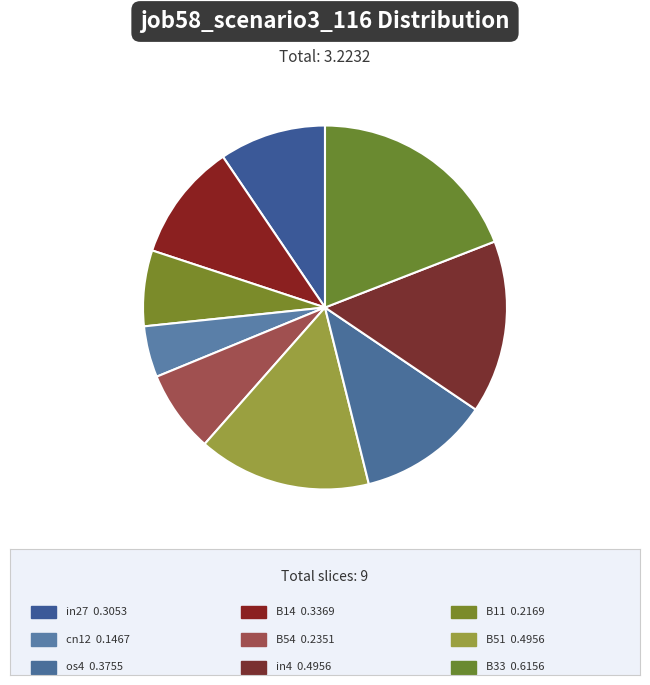

Which slice is the smallest?

cn12